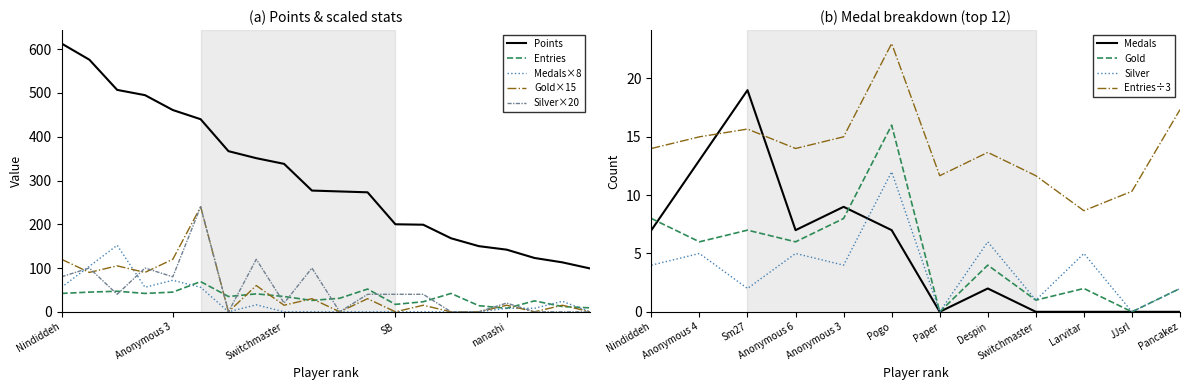

True or false: Entries and Points intersect in this chart.

False